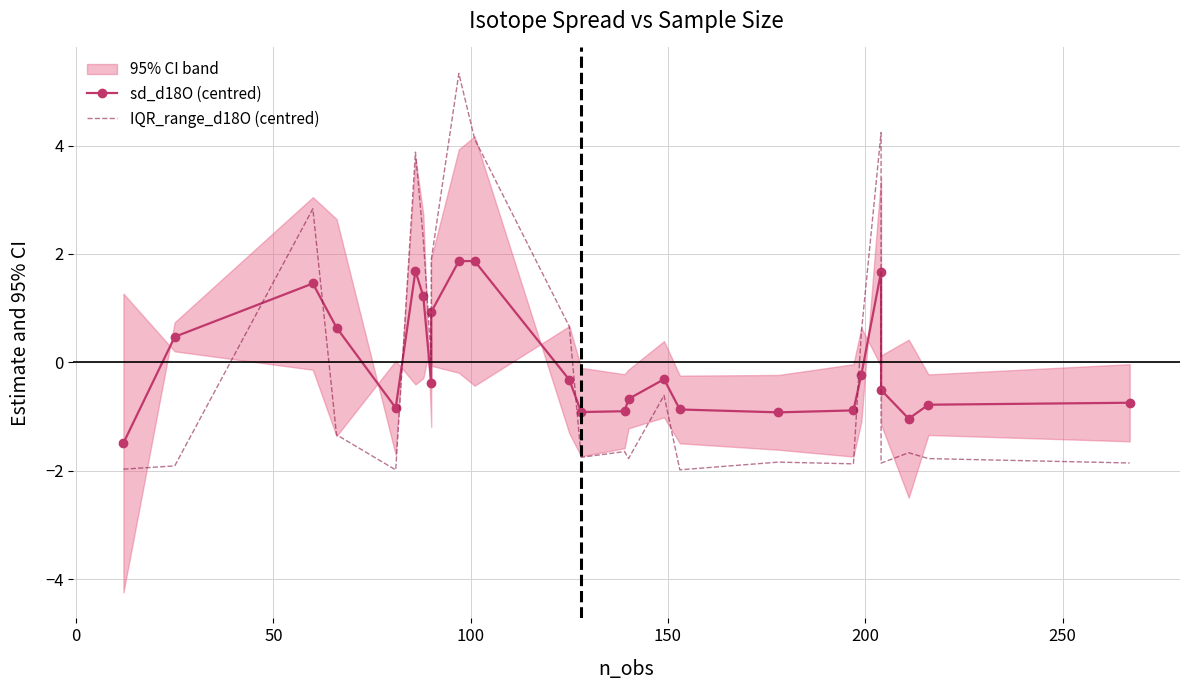

How many lines are shown in the chart?

2